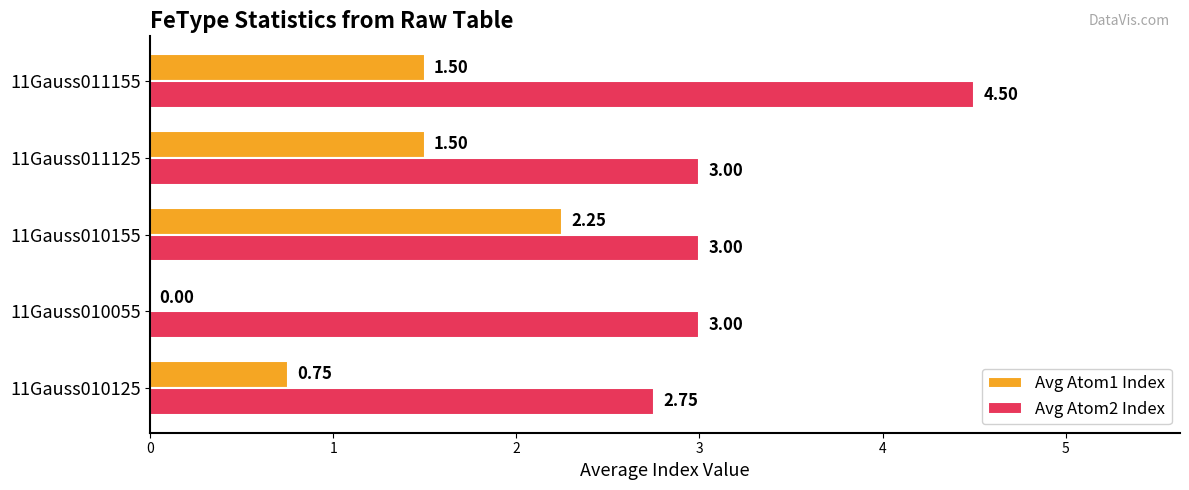

What is the sum of all Avg Atom1 Index values?

6.0